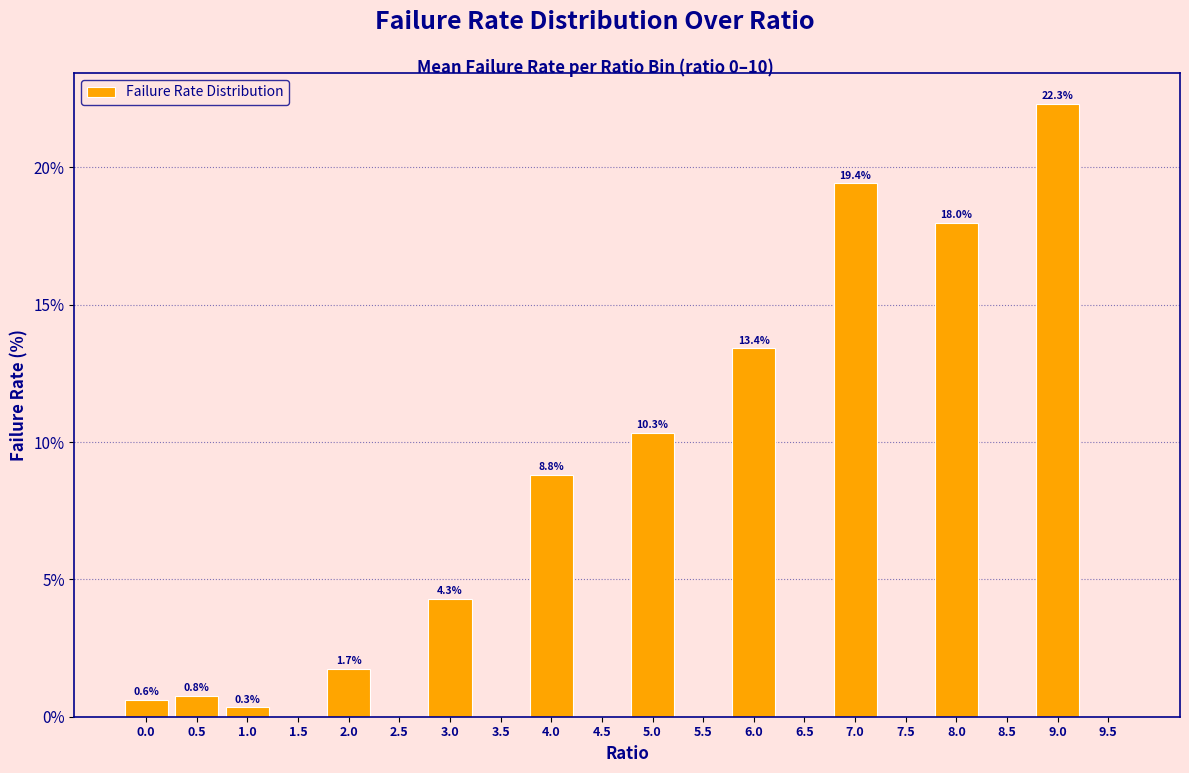

Reading left to right, what are all the values shown in this chart?

0.0=0.6	0.5=0.8	1.0=0.3	1.5=0.0	2.0=1.7	2.5=0.0	3.0=4.3	3.5=0.0	4.0=8.8	4.5=0.0	5.0=10.3	5.5=0.0	6.0=13.4	6.5=0.0	7.0=19.4	7.5=0.0	8.0=18.0	8.5=0.0	9.0=22.3	9.5=0.0